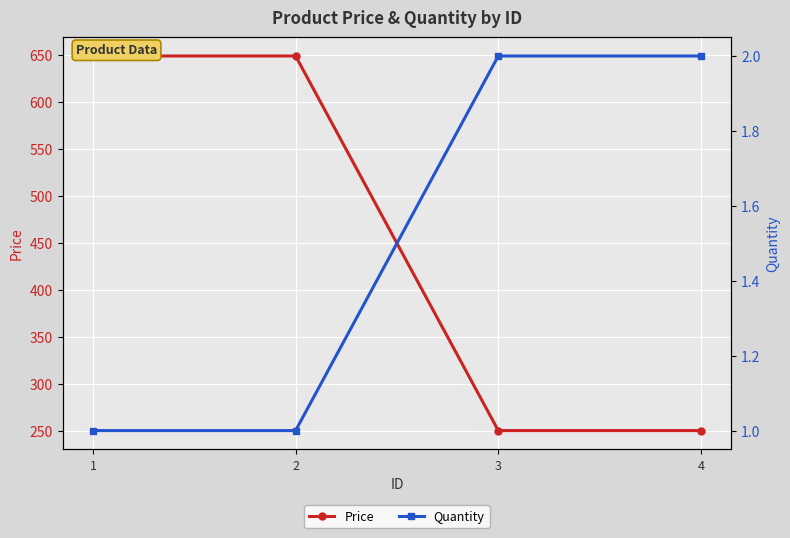

True or false: Quantity and Price intersect in this chart.

False